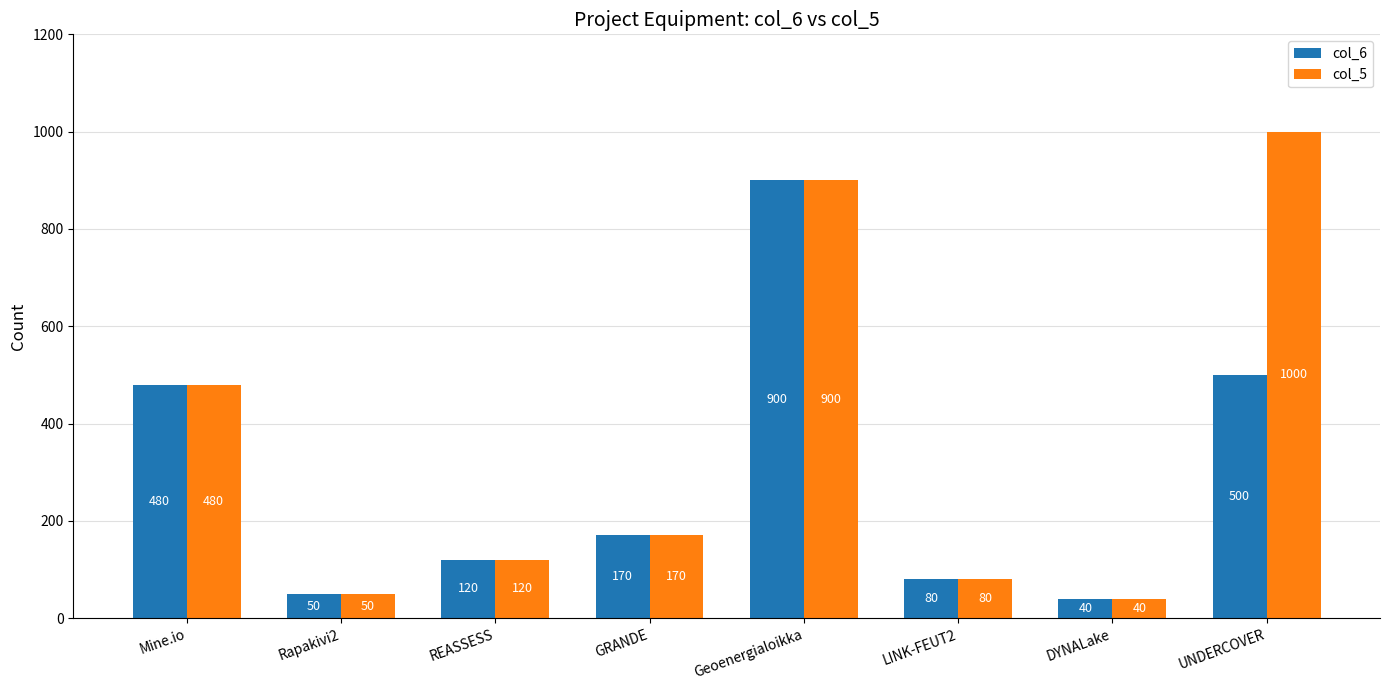

What position from the left is Rapakivi2?

2